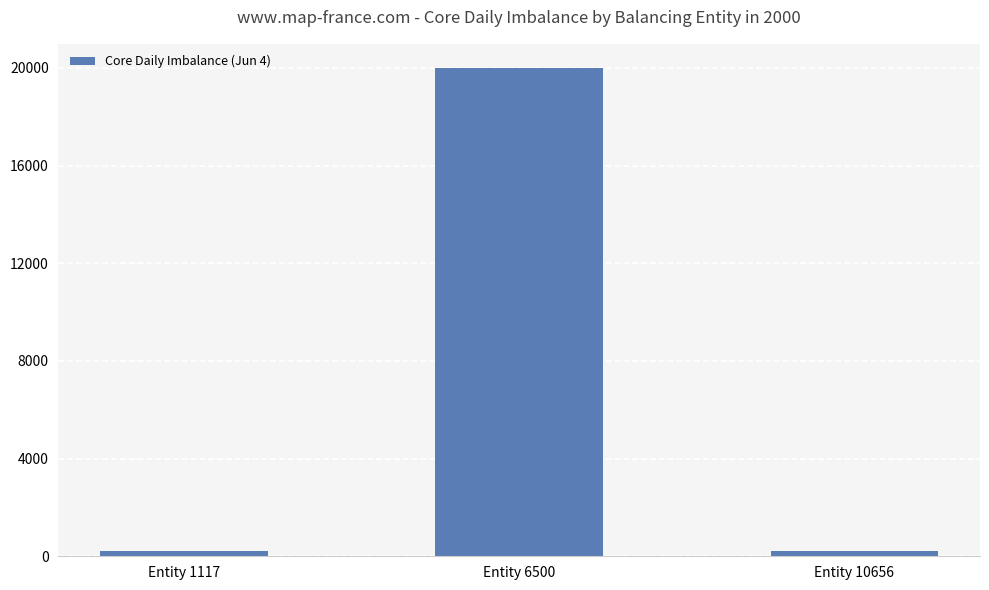

How many data points does each series have?

3